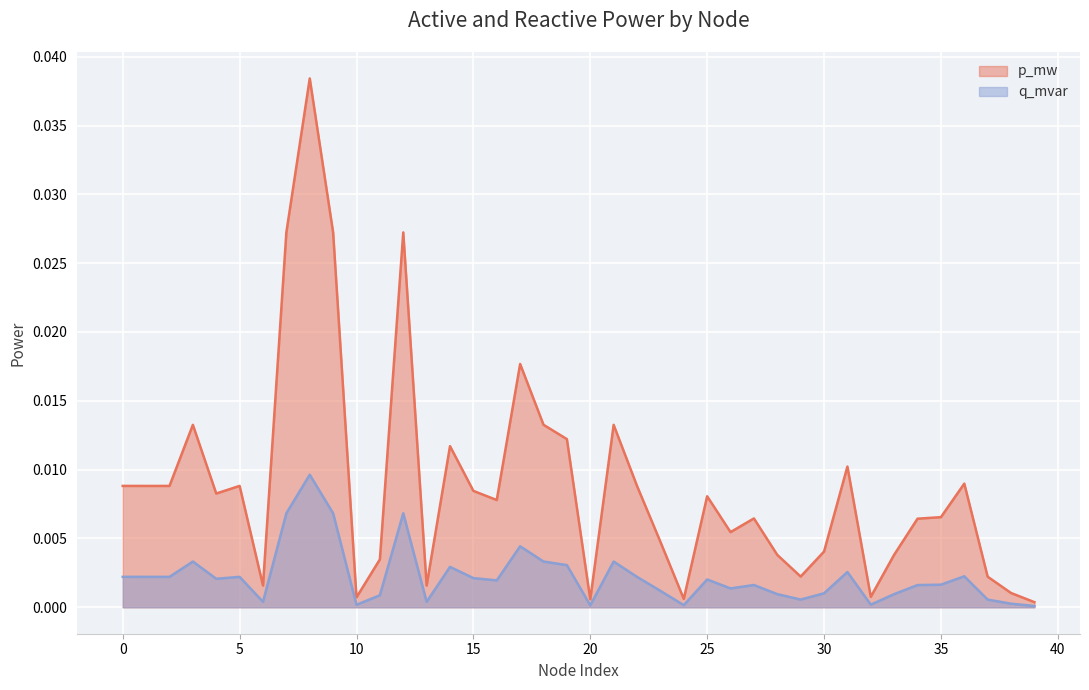

How many interior local peaks does the q_mvar series have?

11